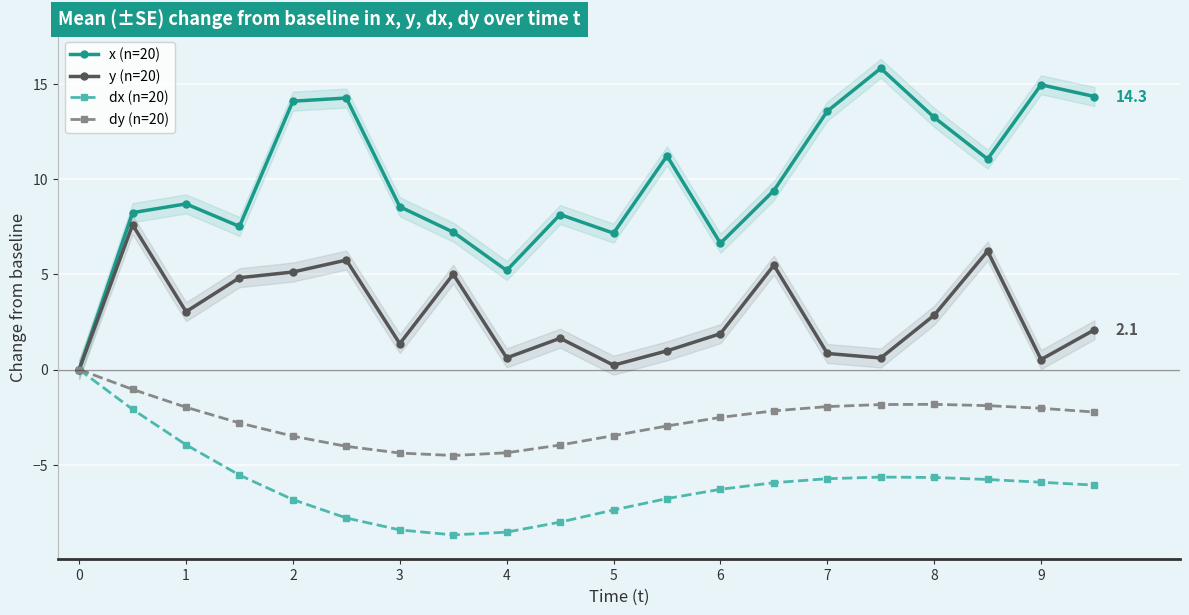

The dx (n=20) series shows -4.3 at 6. True or false?

False